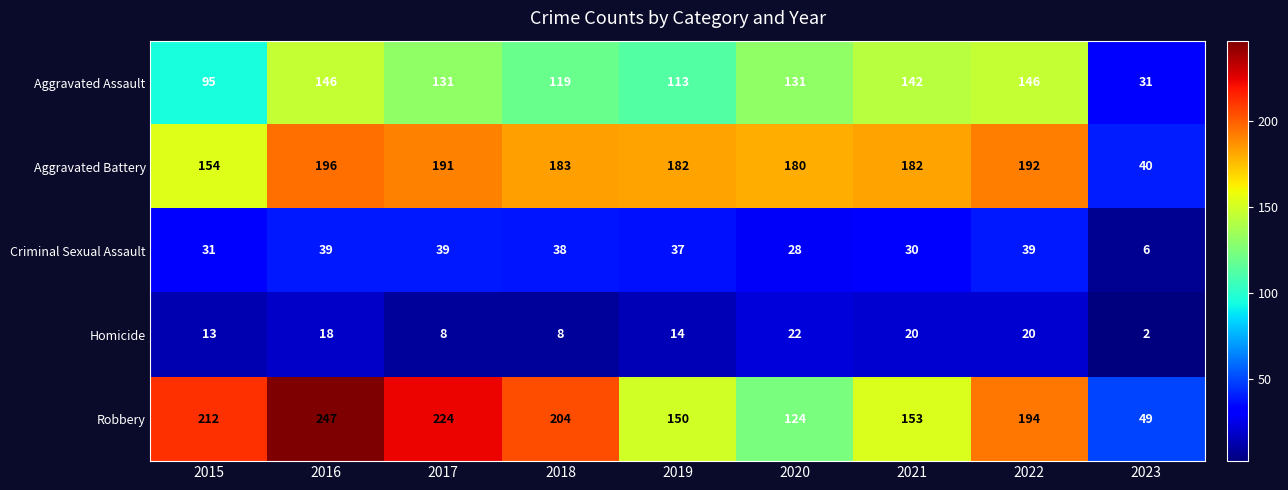

Which category has the lowest value across all series?

2023